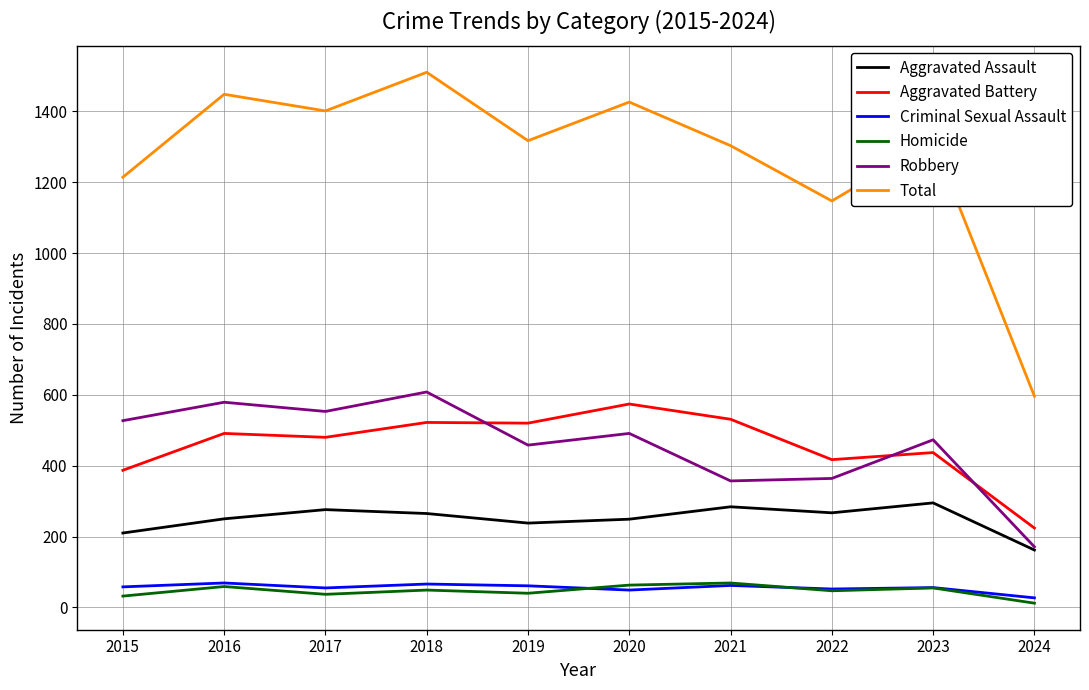

True or false: Aggravated Battery and Aggravated Assault cross at least once.

False